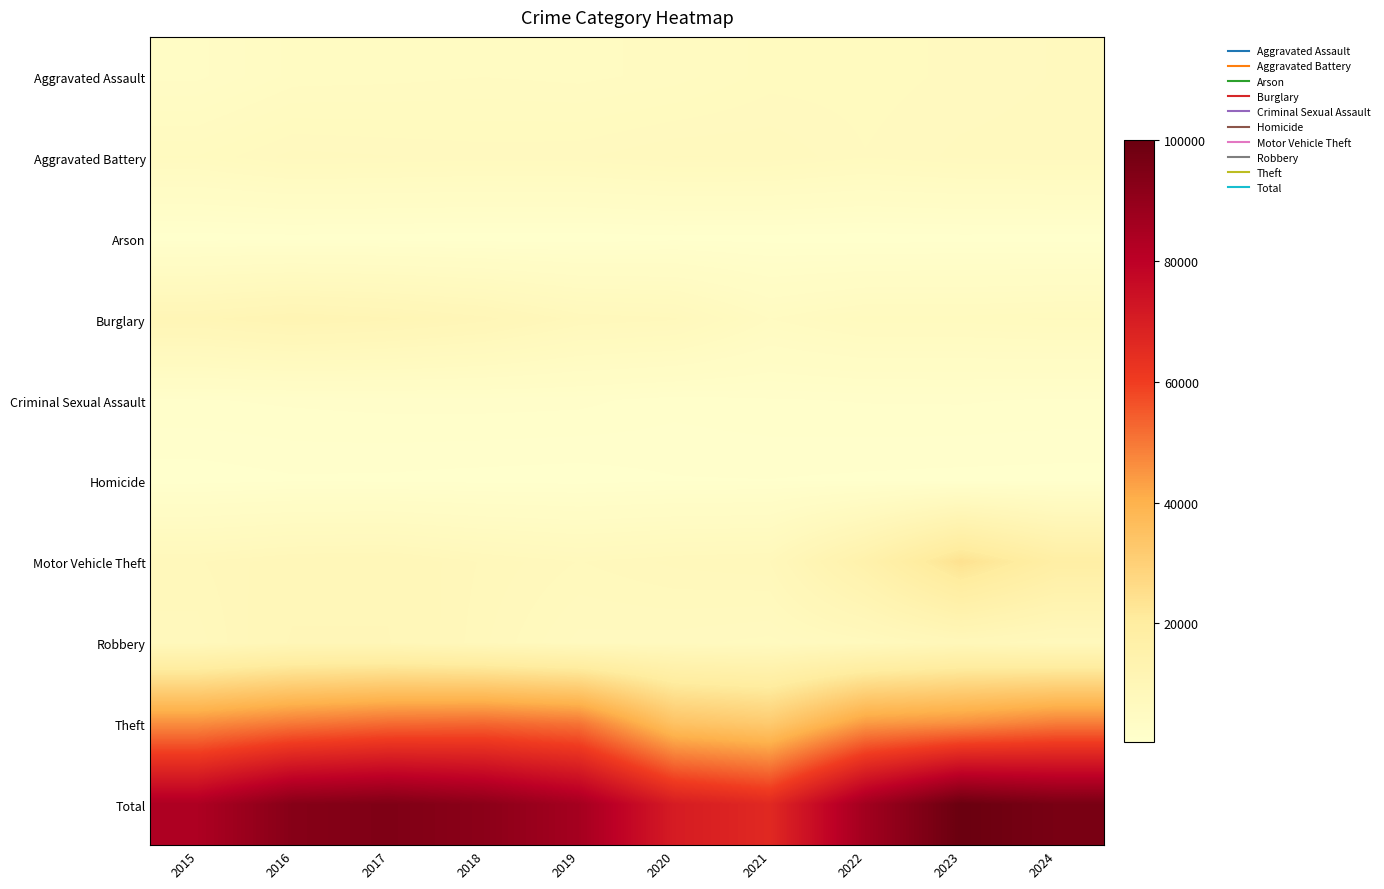

At which category is the sum across all series the highest?

2023